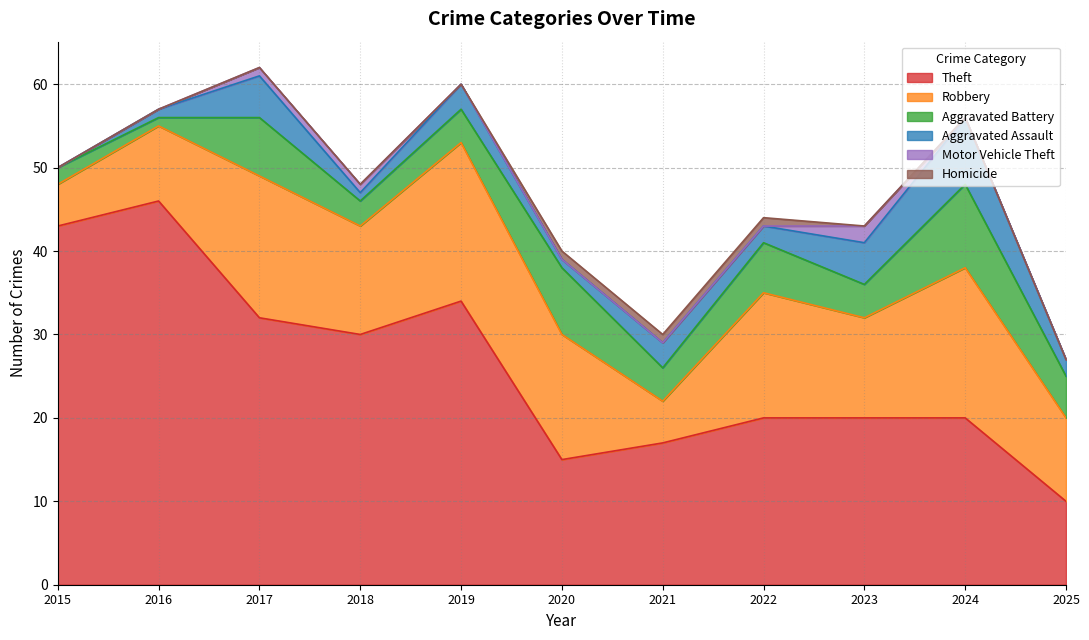

How many positive values does the Motor Vehicle Theft series have?

3